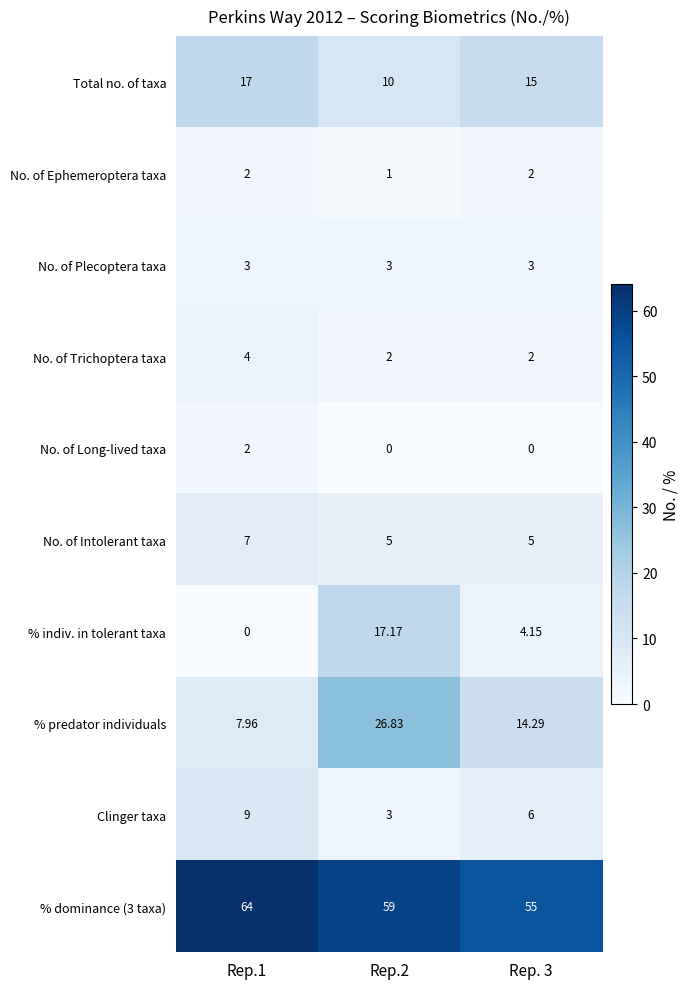

Which series changed the most between Rep.1 and Rep. 3?

% dominance (3 taxa)